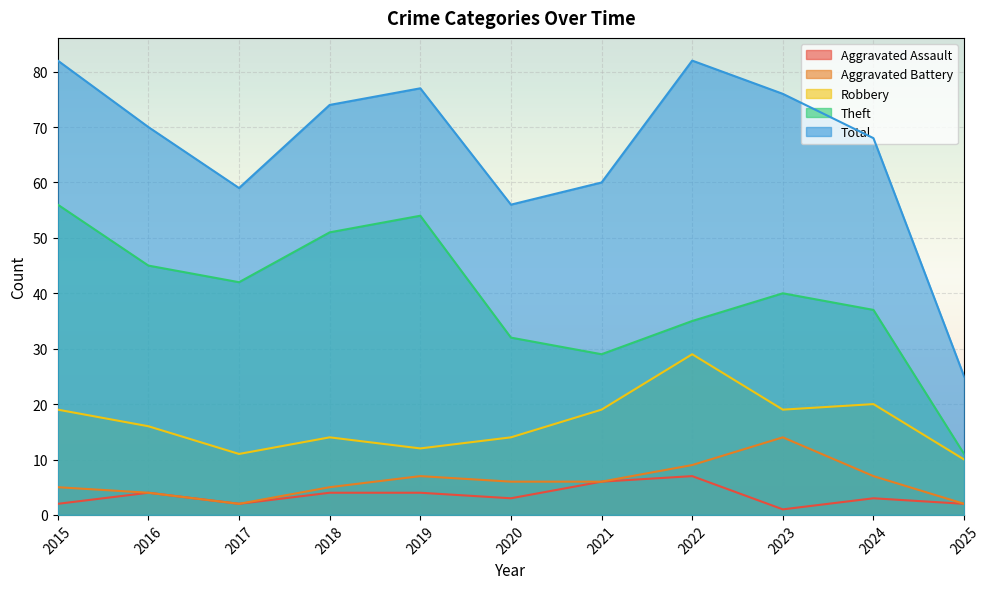

Reading left to right, list all the values displayed in this chart.

Aggravated Assault: 2	4	2	4	4	3	6	7	1	3	2
Aggravated Battery: 5	4	2	5	7	6	6	9	14	7	2
Robbery: 19	16	11	14	12	14	19	29	19	20	10
Theft: 56	45	42	51	54	32	29	35	40	37	11
Total: 82	70	59	74	77	56	60	82	76	68	25